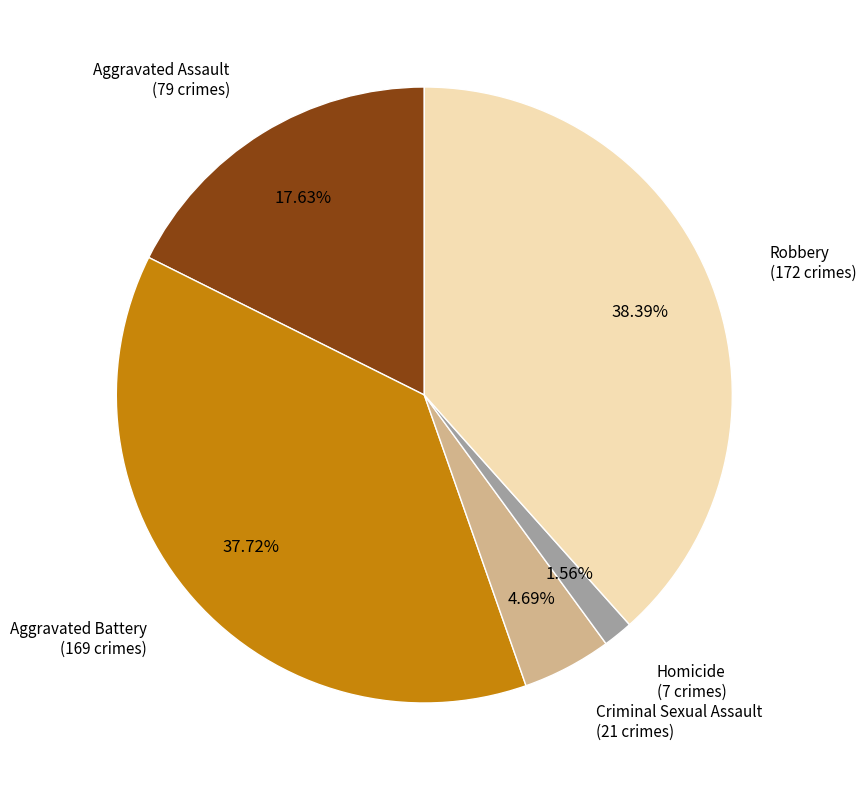

To the nearest percent, what is the average slice percentage?

20%